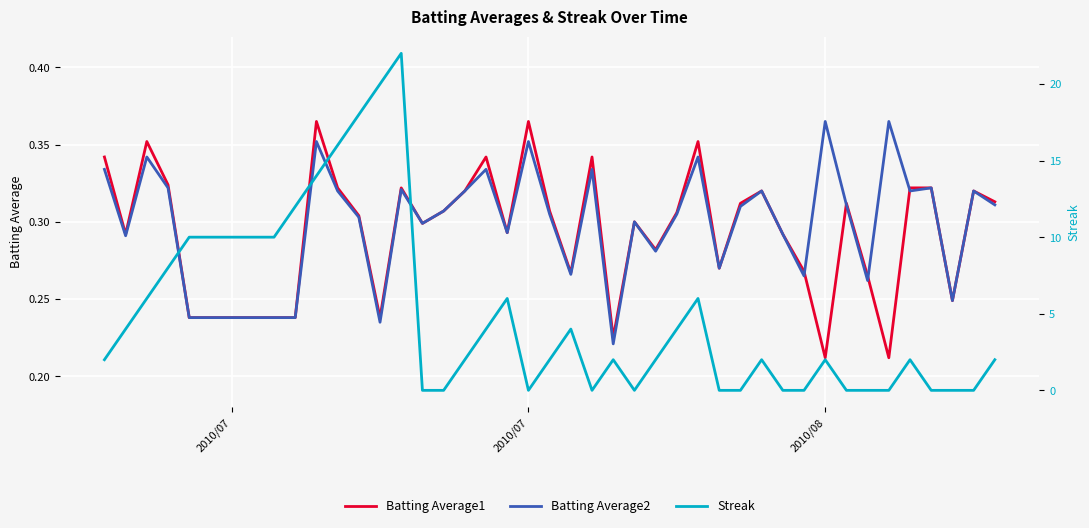

Which series has the largest range (max minus min)?

Streak